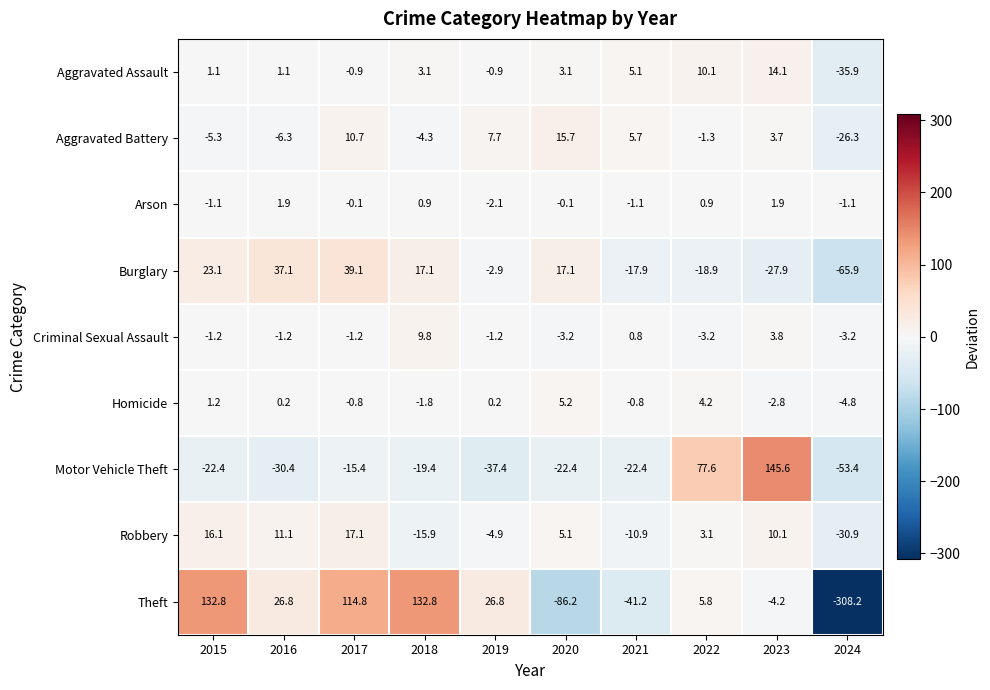

How many negative values does the Motor Vehicle Theft series have?

8